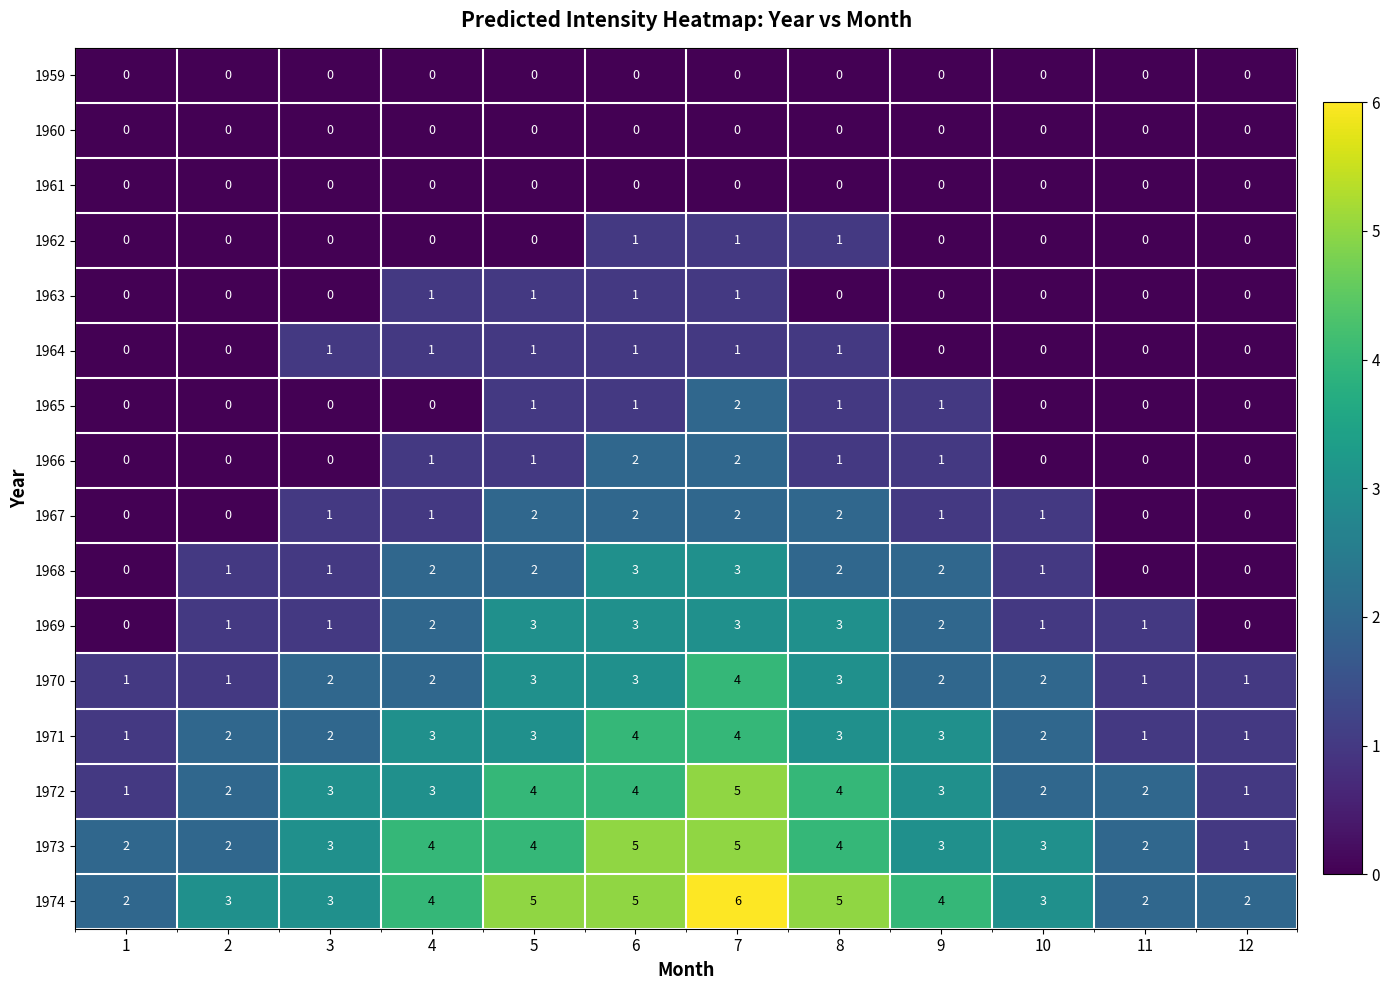

What is the sum of the 1967 values at 9 and 8?

3